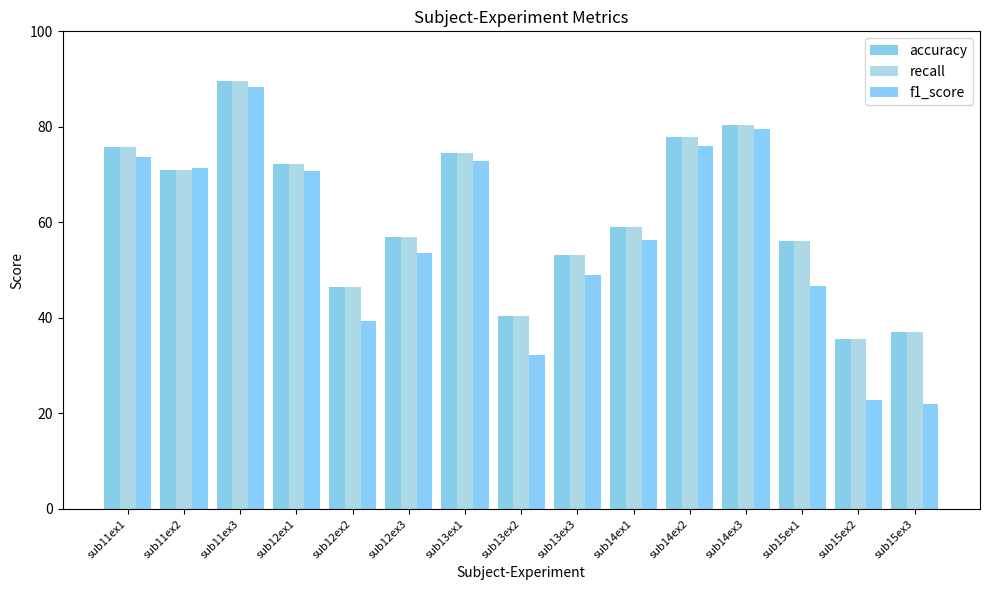

The recall series shows 53.1 at sub13ex3. True or false?

True